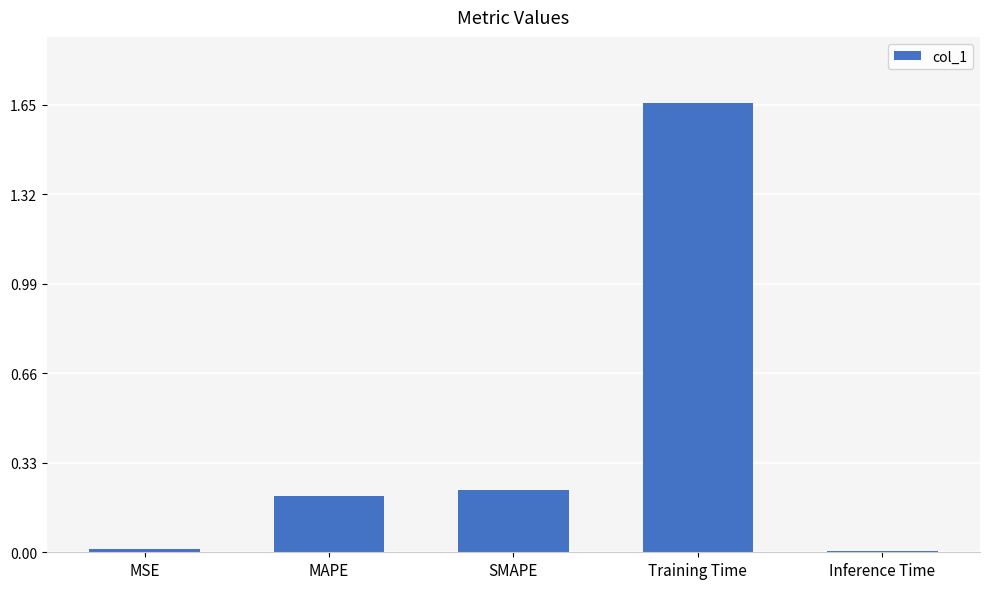

Is it true that the value at SMAPE is 0.2?

True